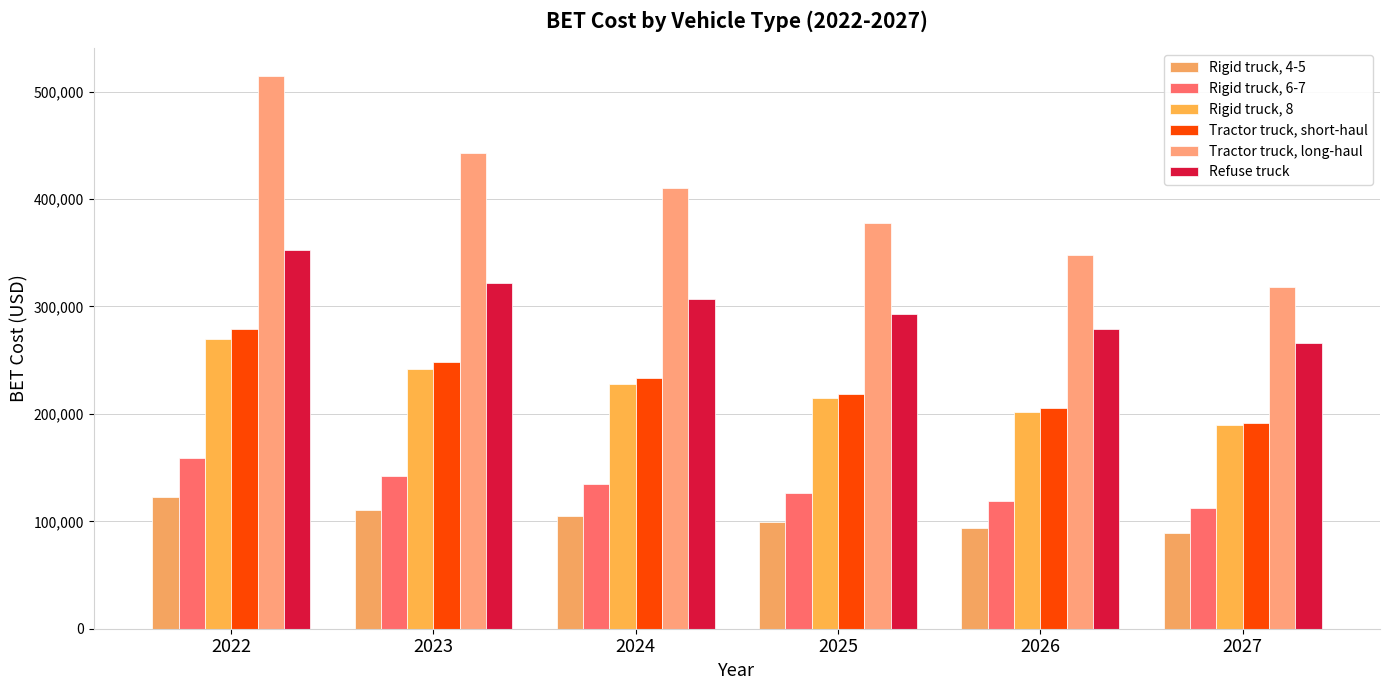

At how many categories does at least one series exceed 504529?

1